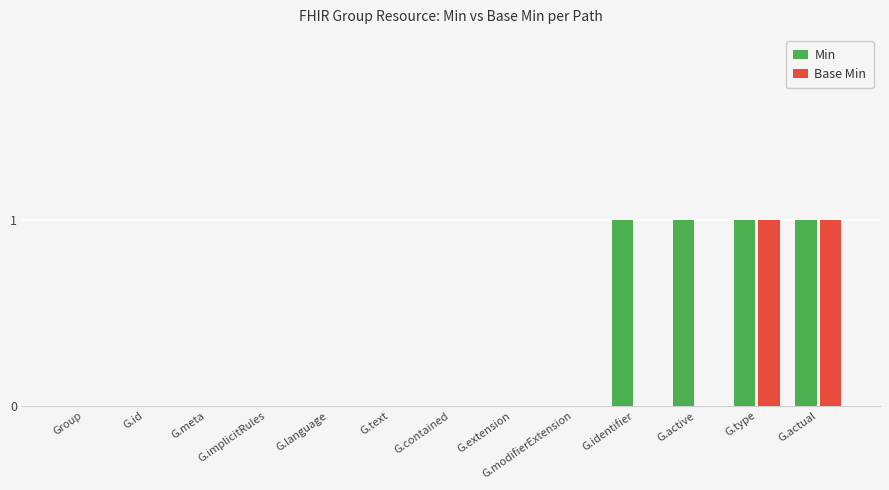

Between G.implicitRules and G.active, which series saw the biggest shift?

Min